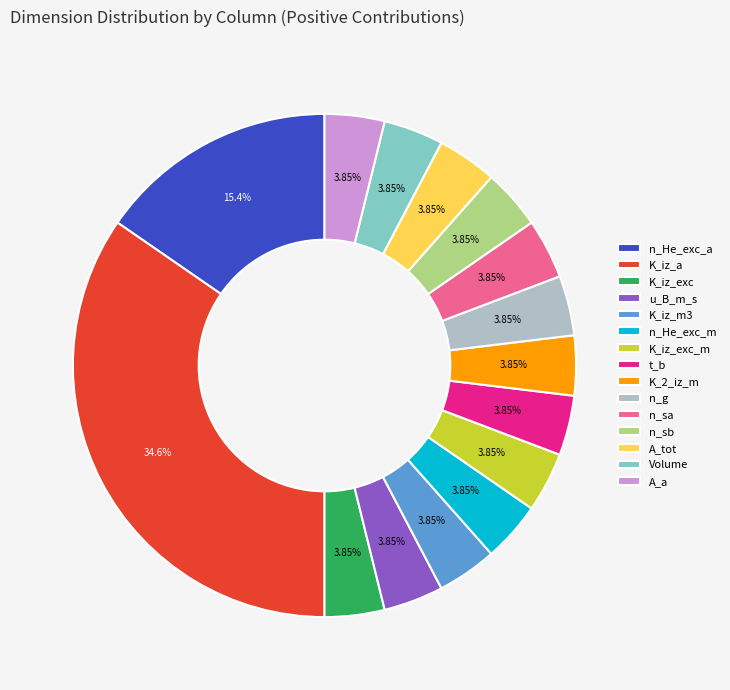

Does K_iz_a represent more than half of the total?

No